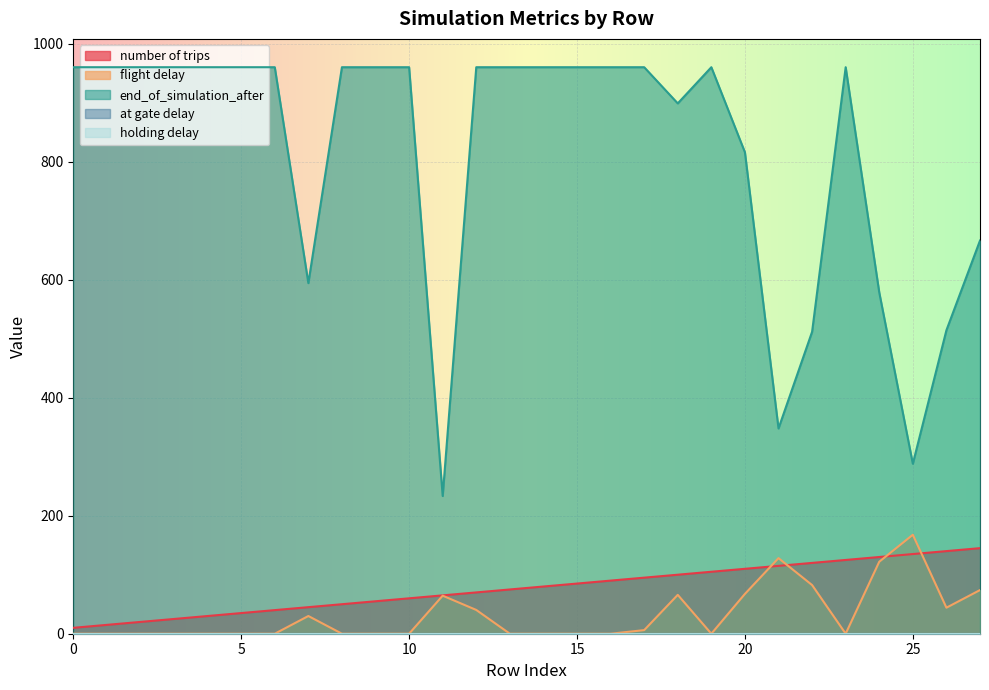

How many times do flight delay and number of trips cross each other?

4